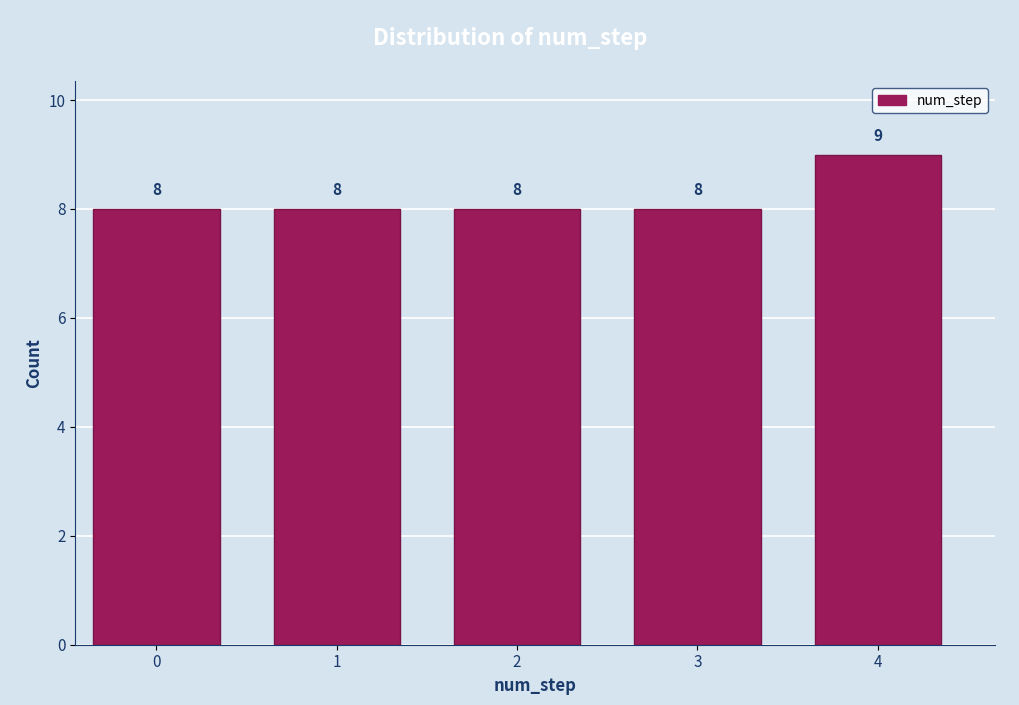

Reading left to right, extract all data points from this chart.

8	8	8	8	9